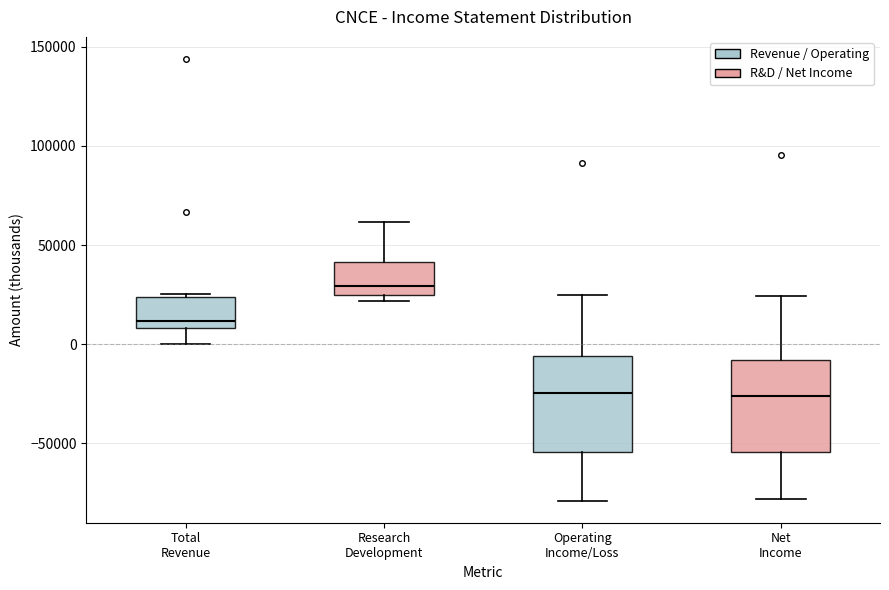

Where is the upper edge of the box for Operating Income/Loss on the y-axis? The values are not printed on the chart, so give them approximately, as read against the axis.

-5000